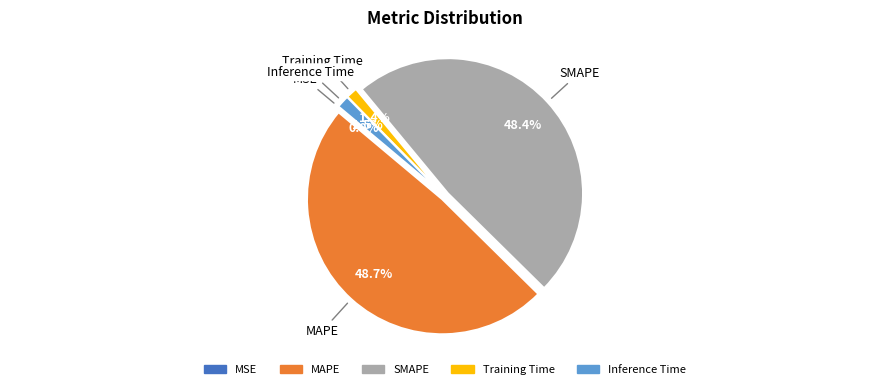

Is it true that Training Time is 11% of the pie?

False